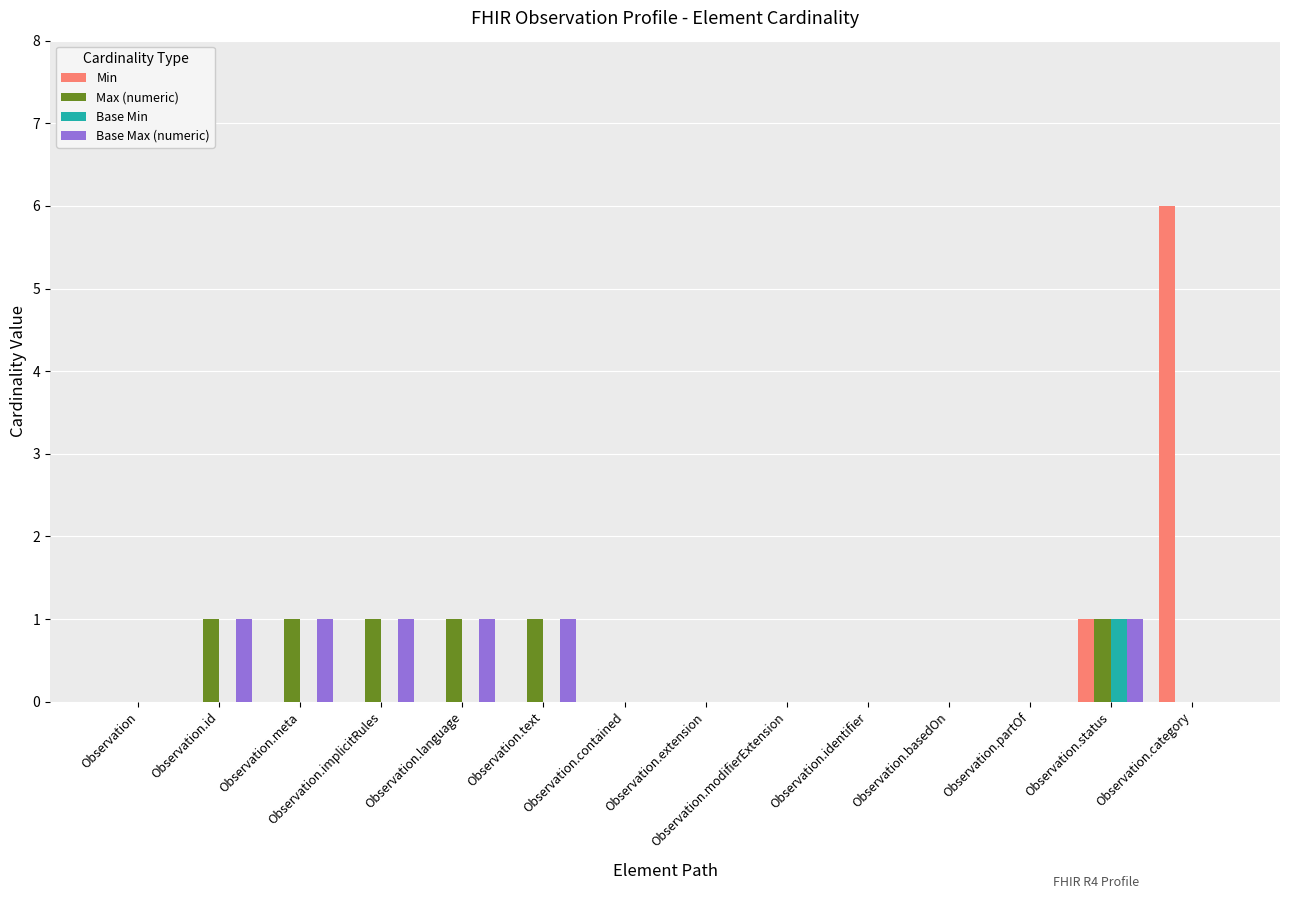

Which category has the highest value across all series?

Observation.category